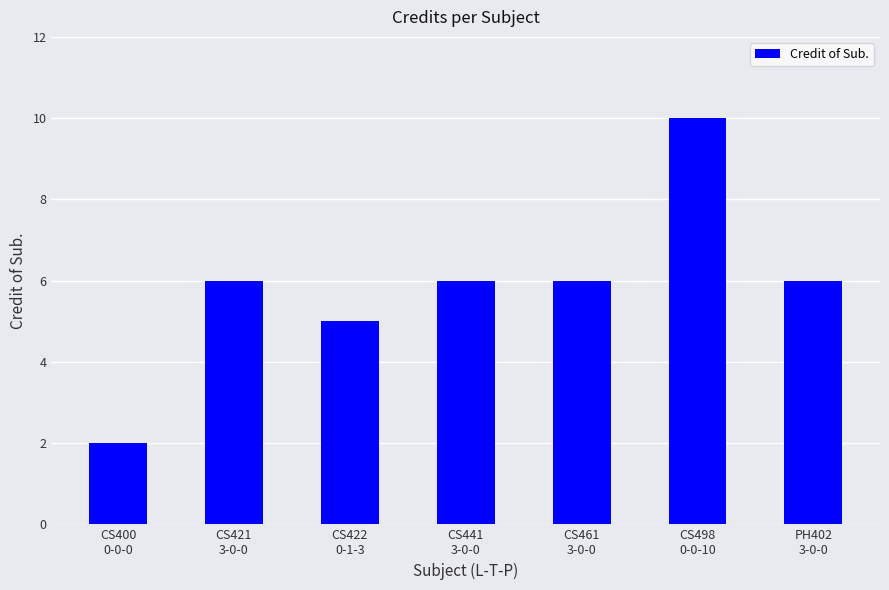

True or false: the data shows 10 at CS498
0-0-10.

True